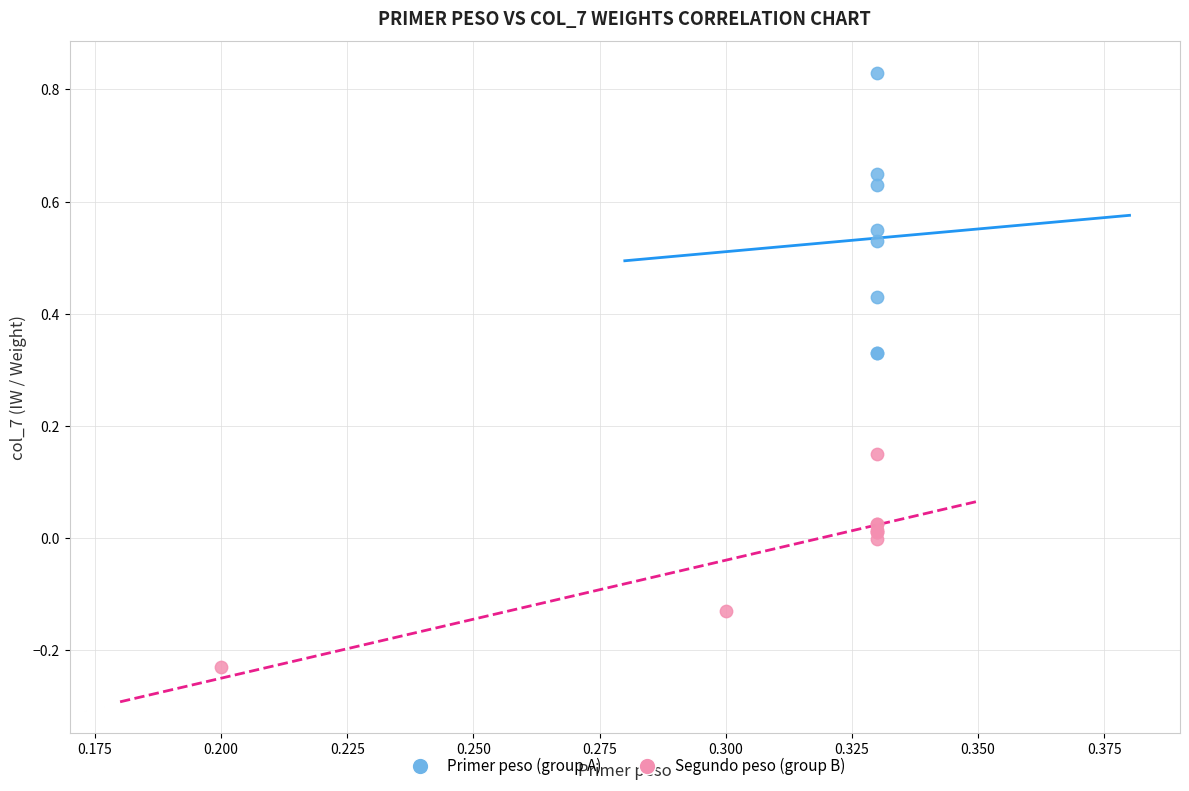

Which series reaches the maximum Y coordinate?

Primer peso (group A)